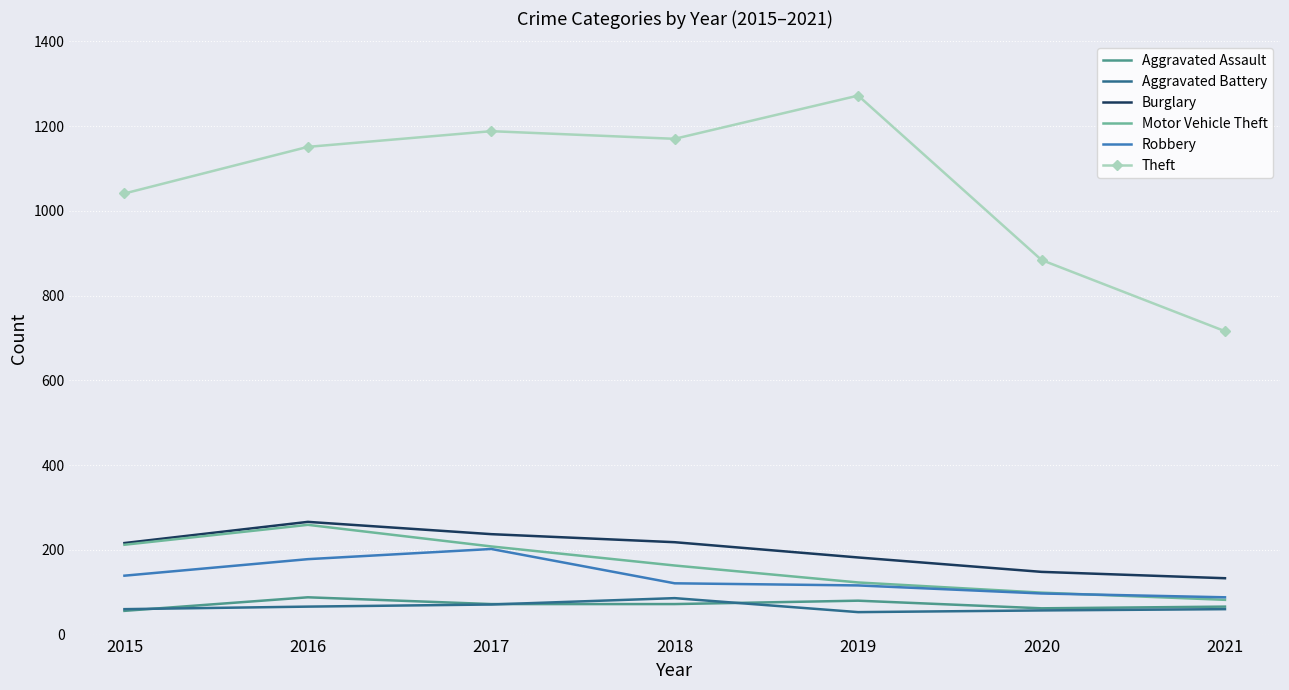

What is the minimum value shown in the chart?

53